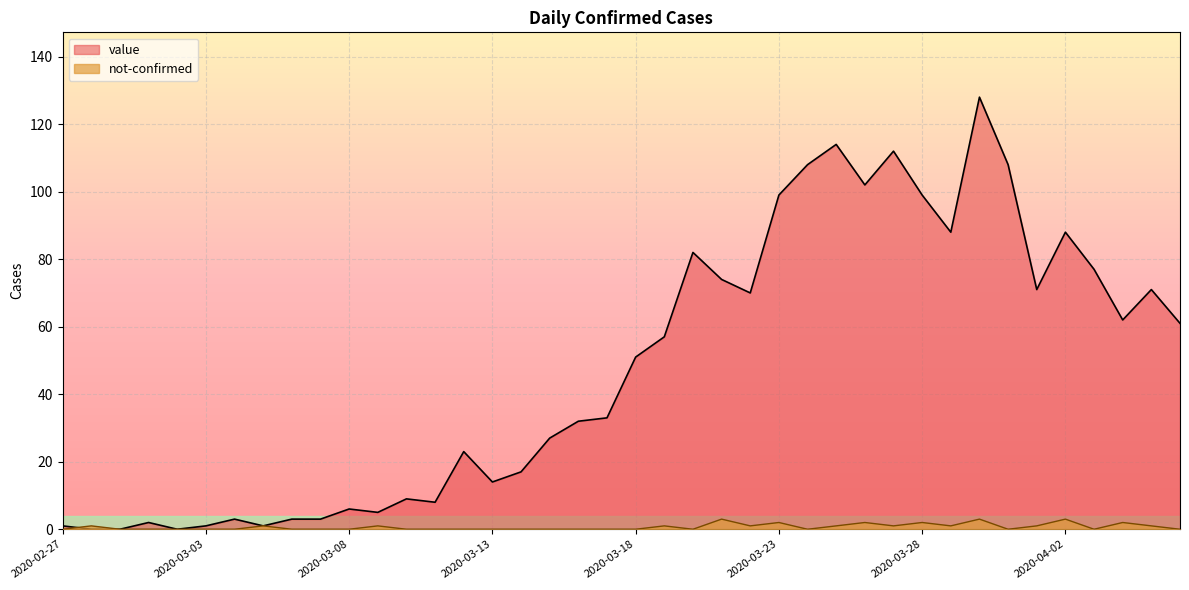

Where is the first local minimum for value?

2020-03-02